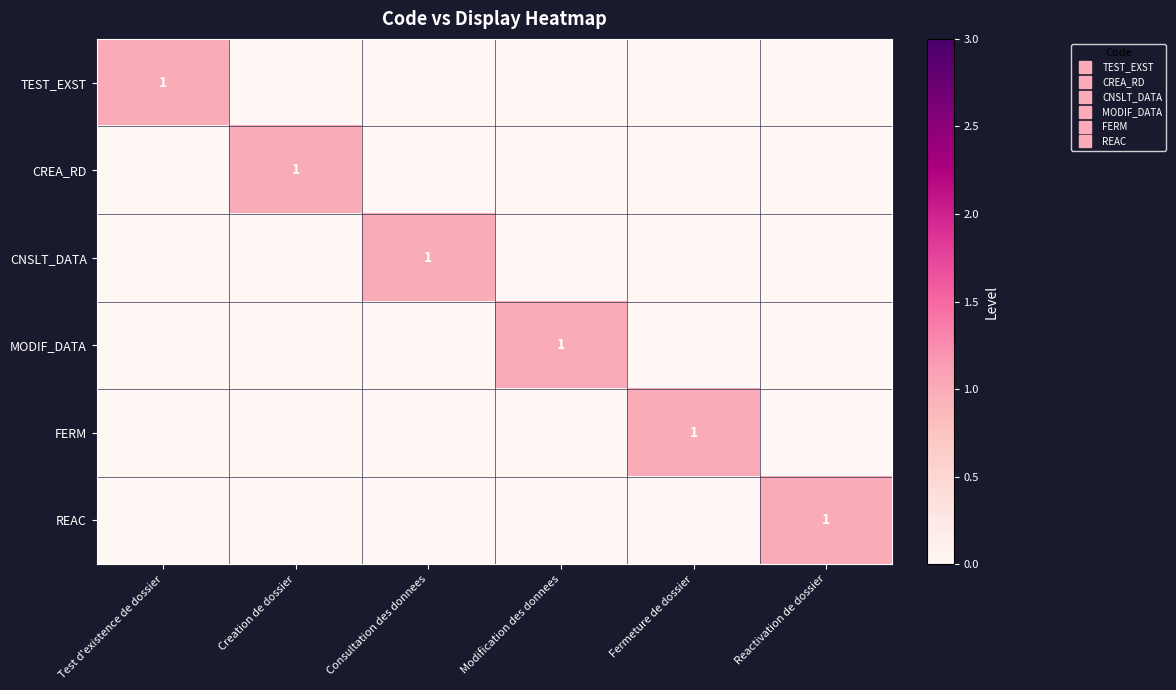

How many CNSLT_DATA values are between 0 and 1?

6